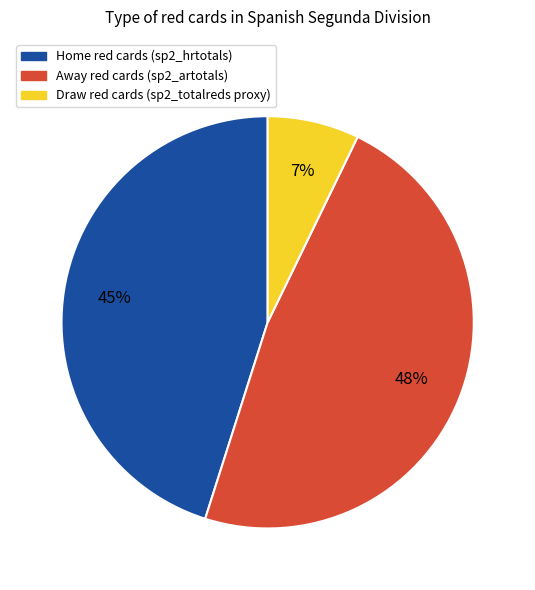

Does any single category account for the majority?

No